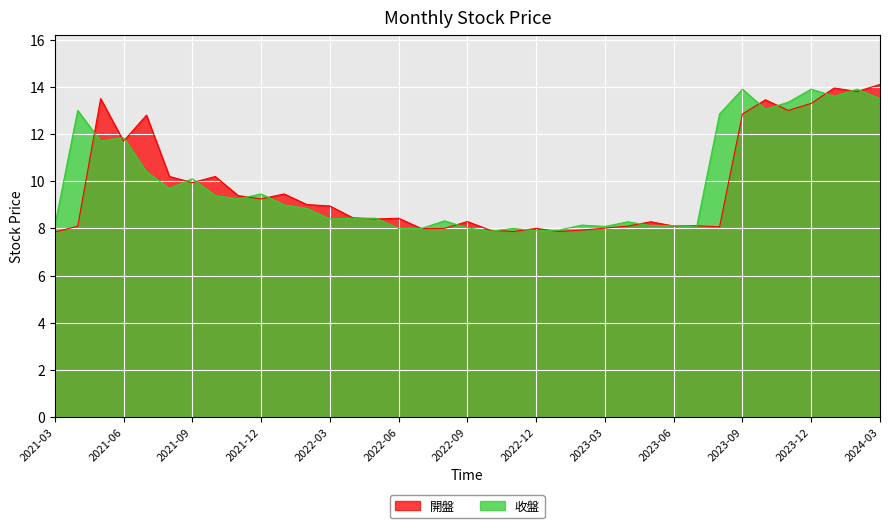

True or false: 收盤 has a value of 7.8 at 2023-09.

False